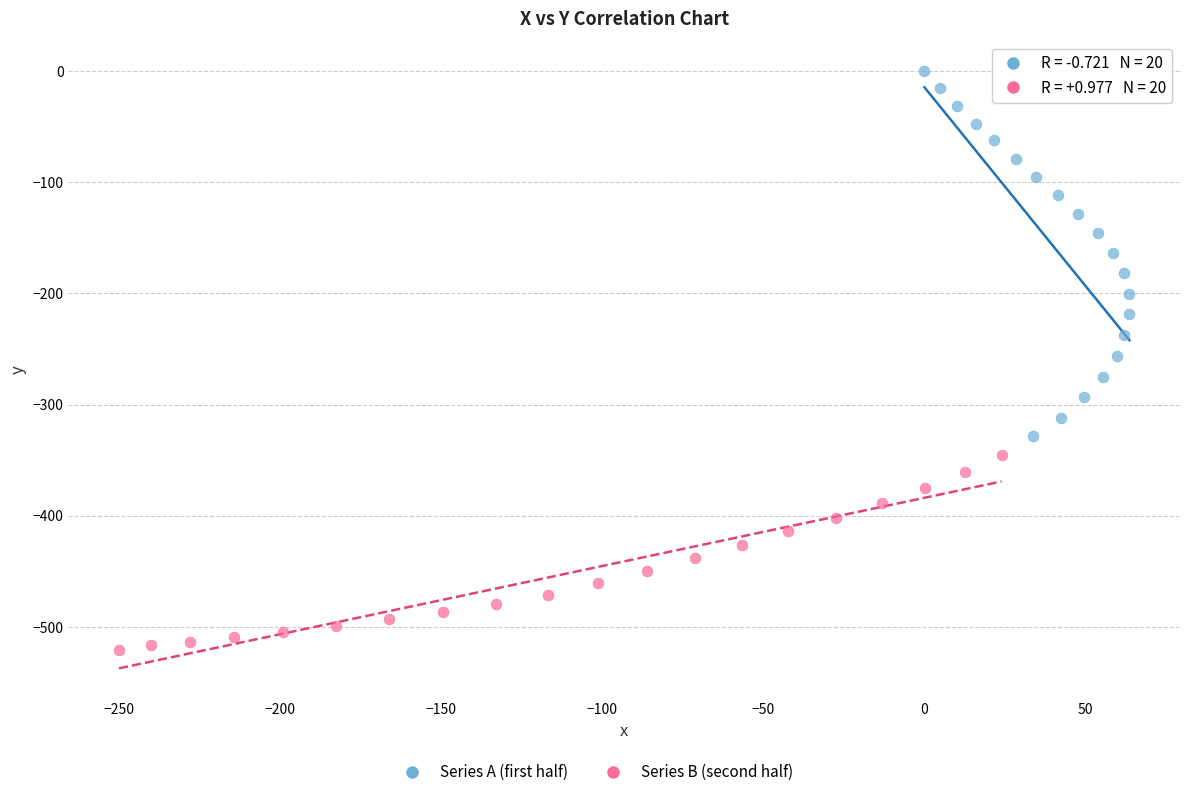

Which series contains the highest Y value?

Series A (first half)